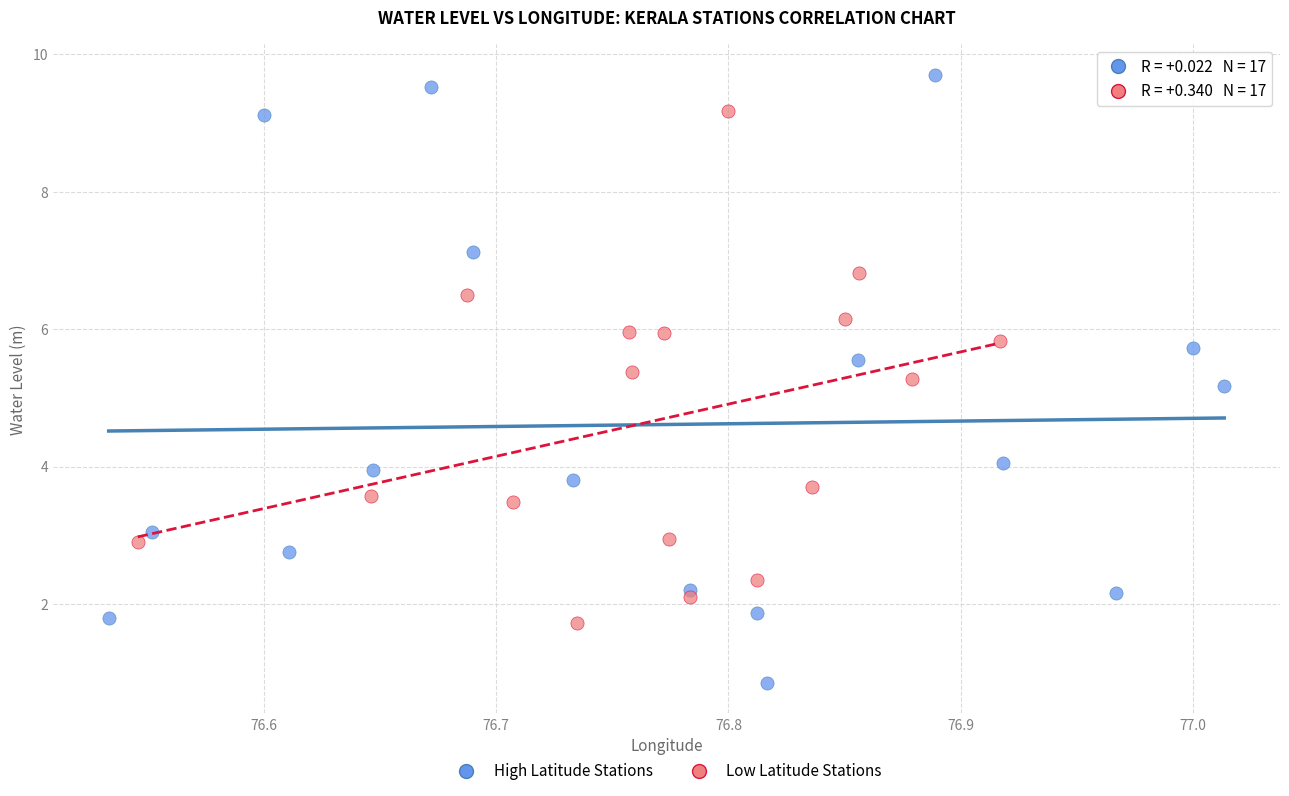

Which series has the widest spread of Y values?

High Latitude Stations